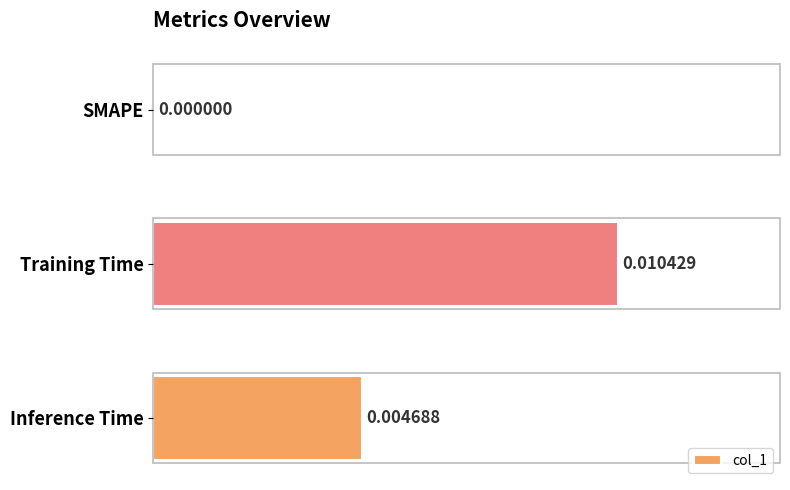

Between SMAPE and Inference Time, which is larger?

Inference Time